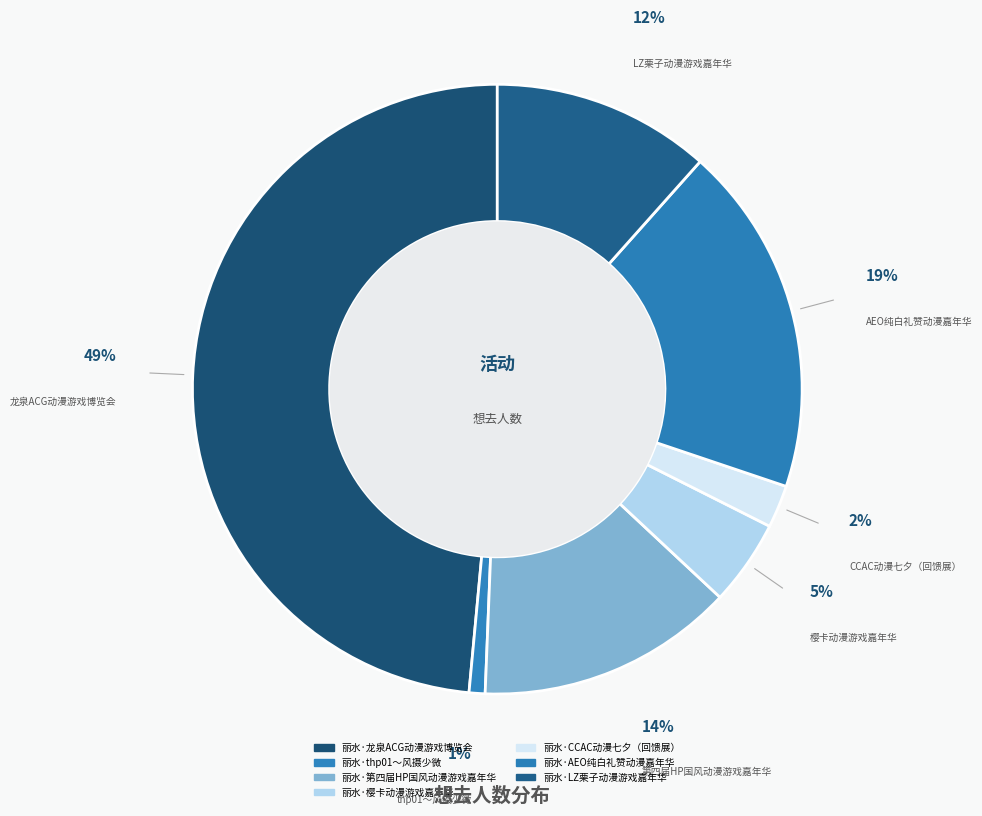

How many slices are in this pie chart?

7